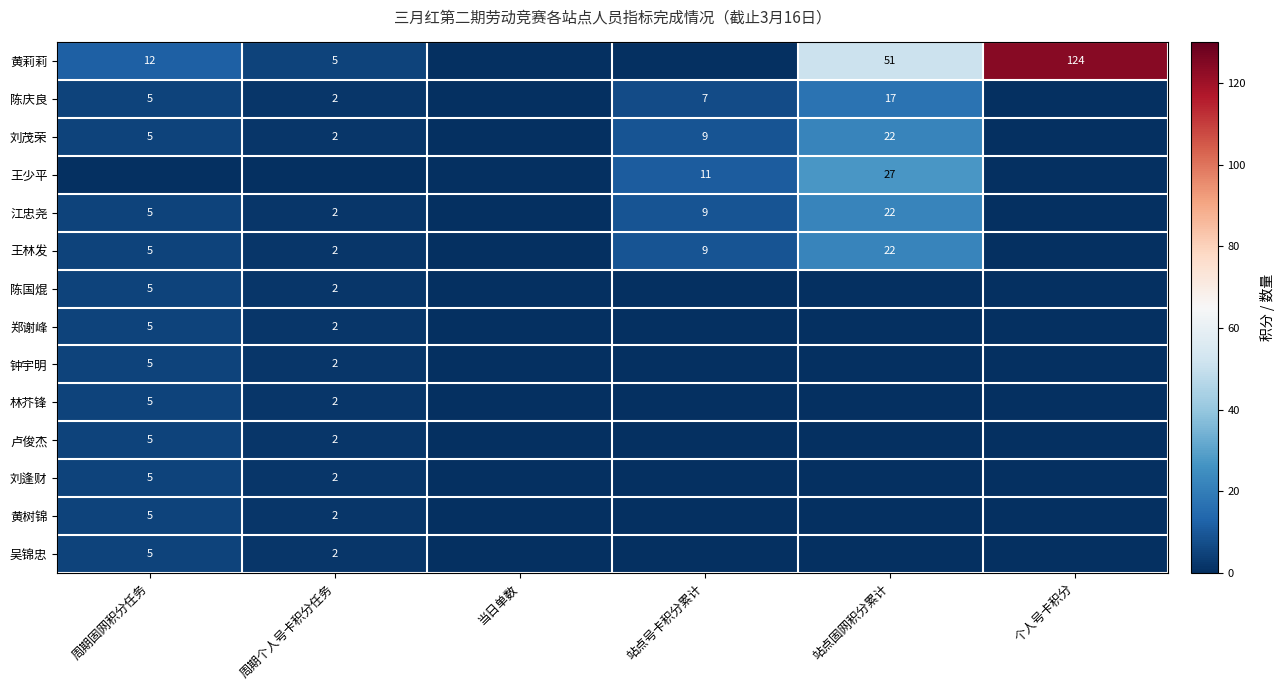

True or false: 王林发 has a value of 2 at 周期固网积分任务.

False